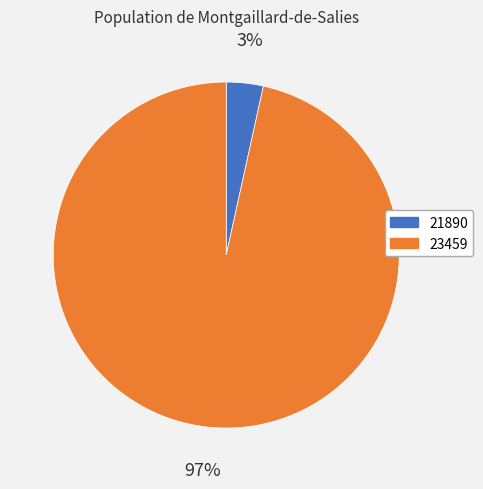

How many segments does this pie chart have?

2